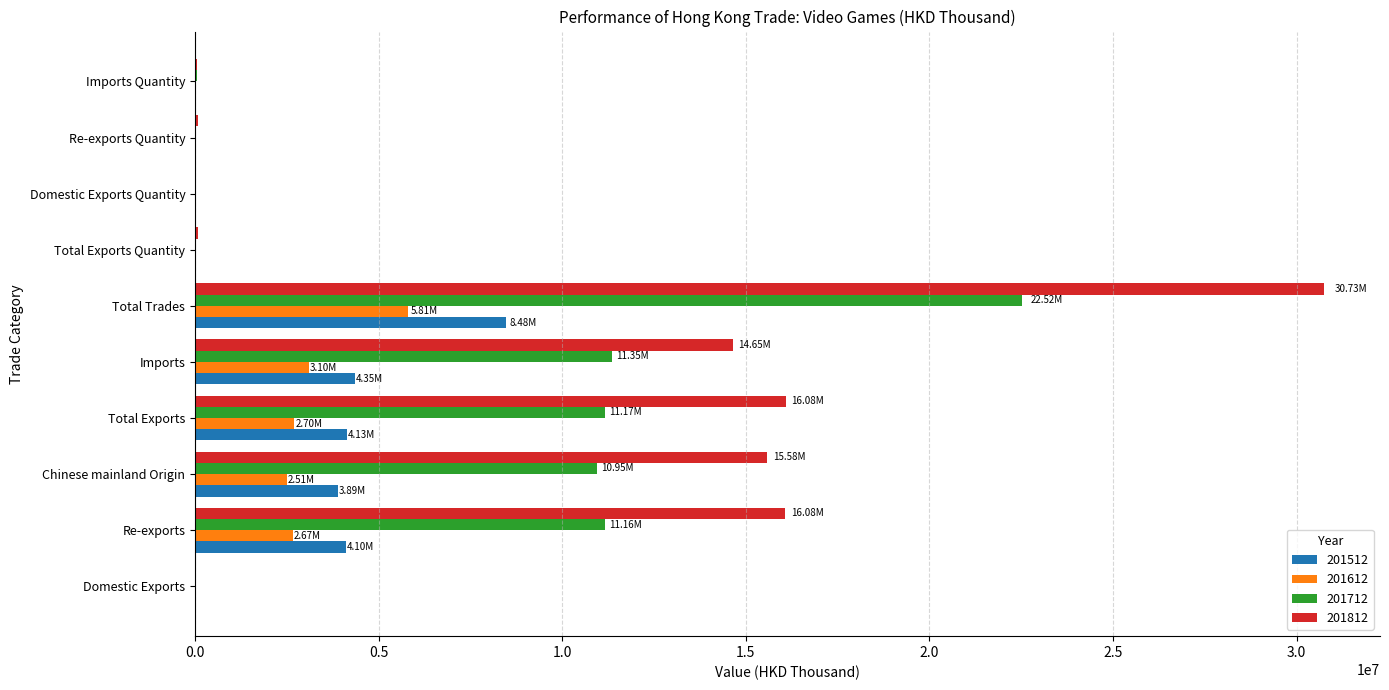

Which label corresponds to the largest value in the chart?

Total Trades